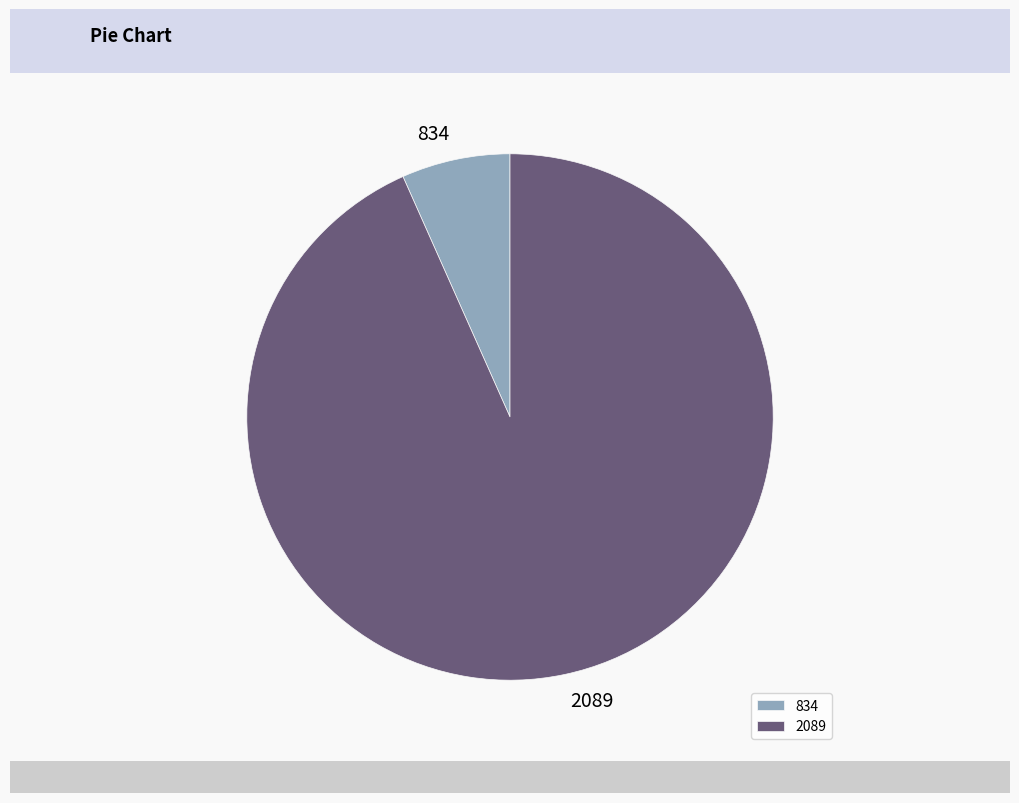

What is the largest slice in the pie chart?

2089